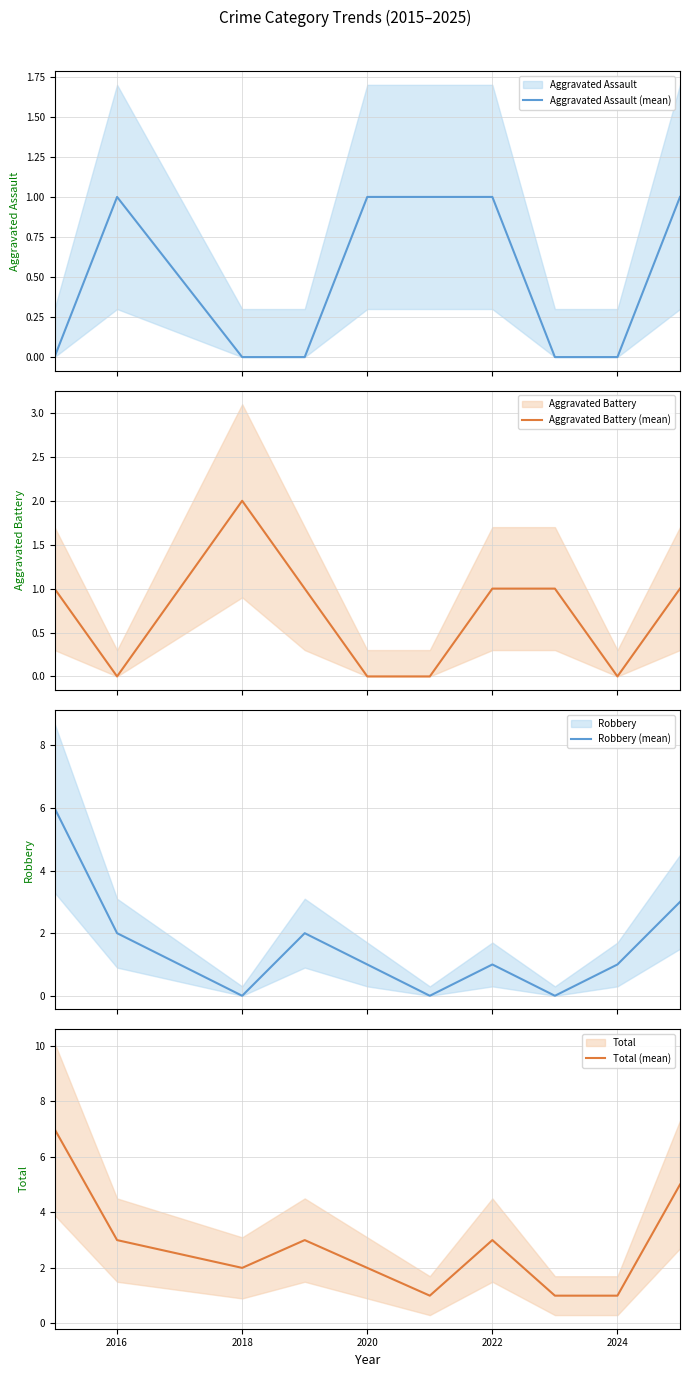

The value of Total (mean) at 2022 is 3. True or false?

True